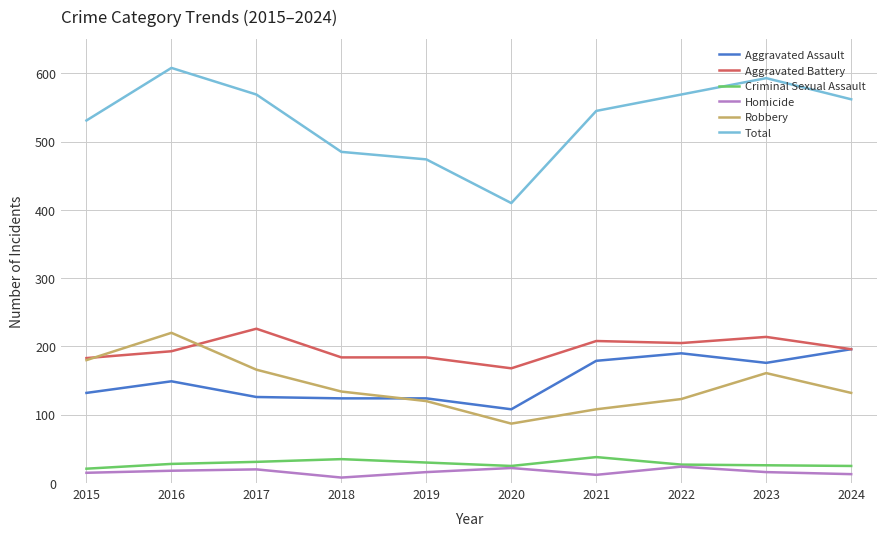

What is the total value across all series at 2016?

1216